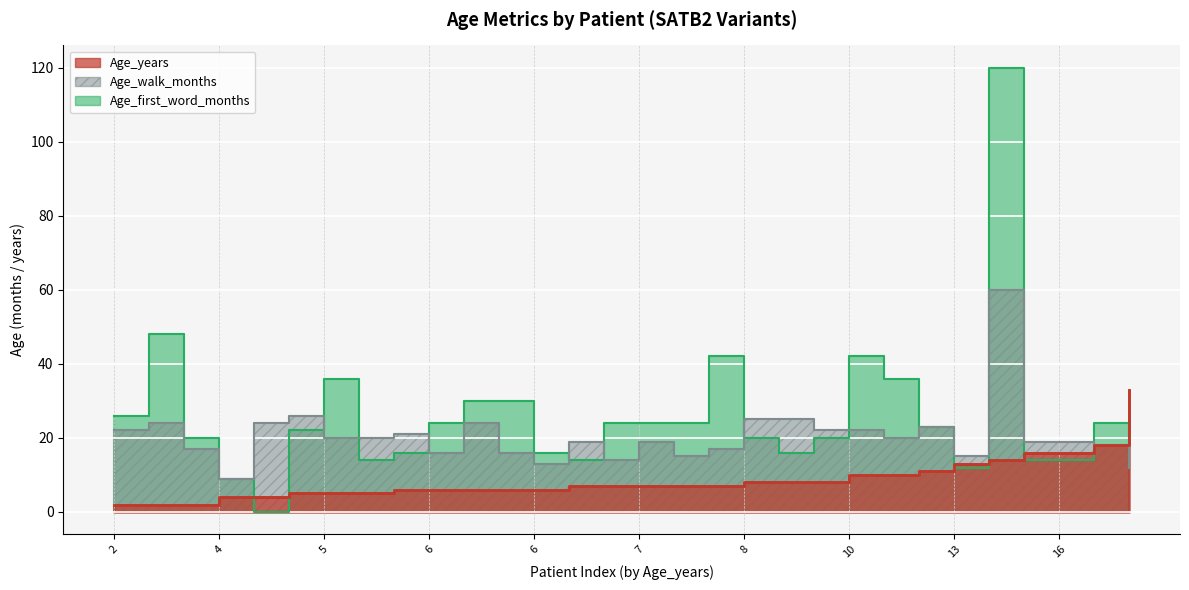

At how many categories does at least one series exceed 119?

1